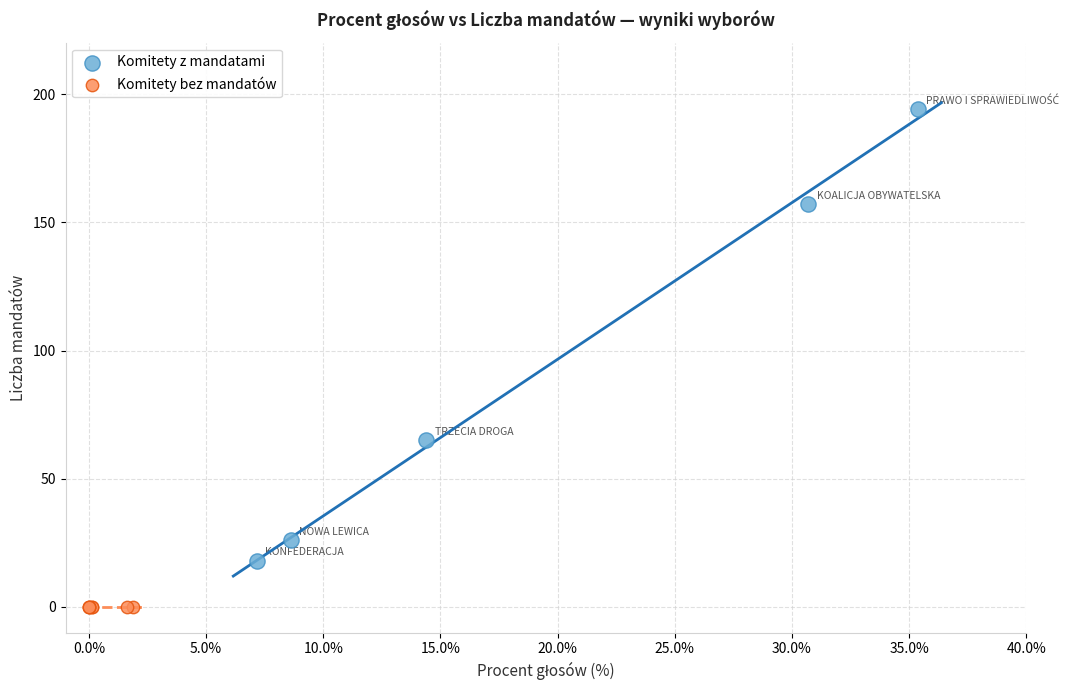

Which series contains the highest Y value?

Komitety z mandatami